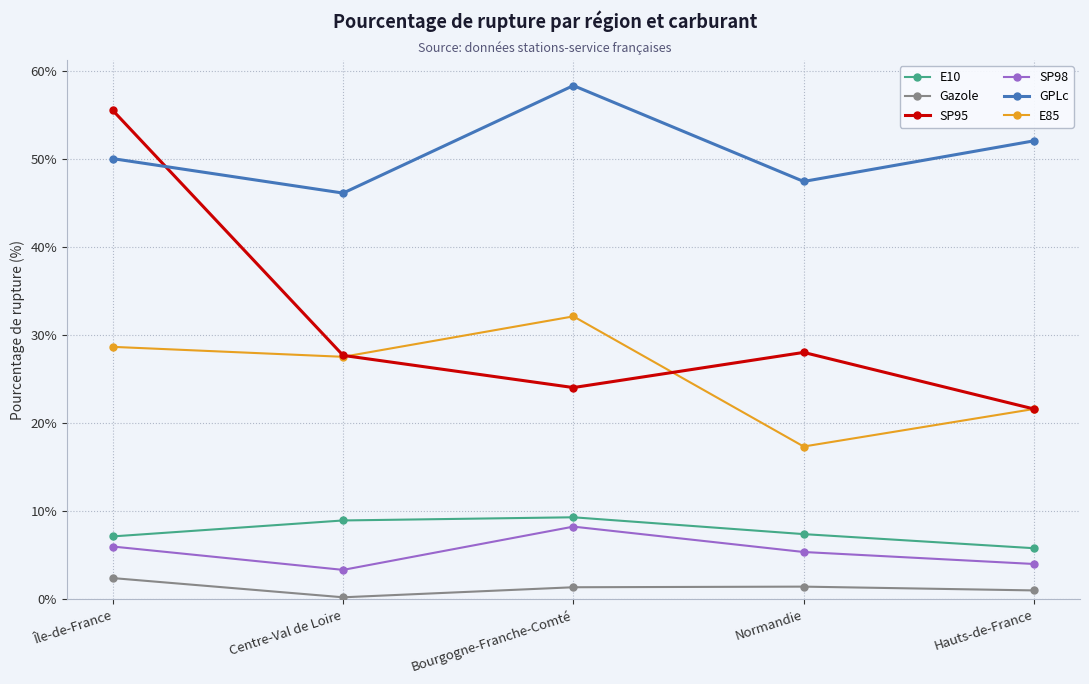

Count the number of data series in this chart.

6